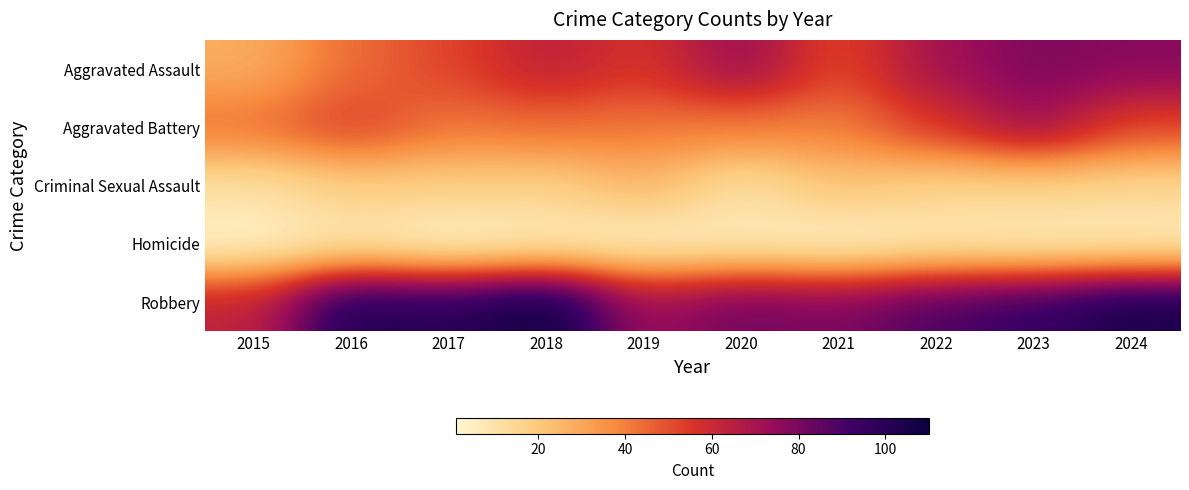

Reading left to right, transcribe all the data shown in this chart.

Aggravated Assault: 2015=28	2016=44	2017=52	2018=64	2019=56	2020=74	2021=51	2022=71	2023=79	2024=77
Aggravated Battery: 2015=43	2016=54	2017=42	2018=44	2019=42	2020=41	2021=40	2022=56	2023=73	2024=52
Criminal Sexual Assault: 2015=11	2016=18	2017=18	2018=17	2019=26	2020=11	2021=22	2022=16	2023=16	2024=15
Homicide: 2015=2	2016=7	2017=1	2018=4	2019=3	2020=5	2021=2	2022=6	2023=4	2024=4
Robbery: 2015=63	2016=103	2017=99	2018=110	2019=72	2020=82	2021=79	2022=89	2023=95	2024=105